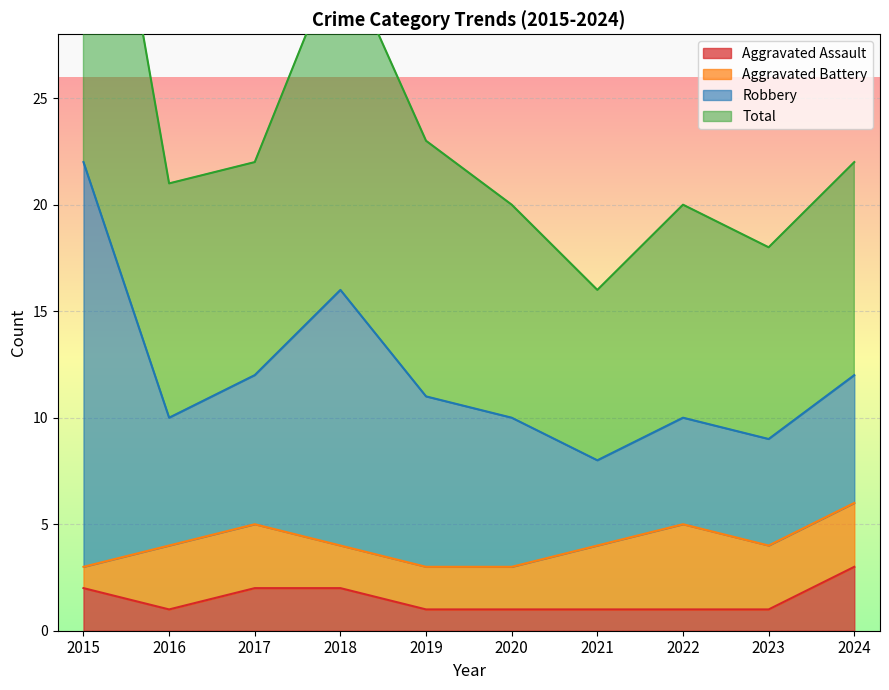

Does the chart display data point markers on the line(s)?

No